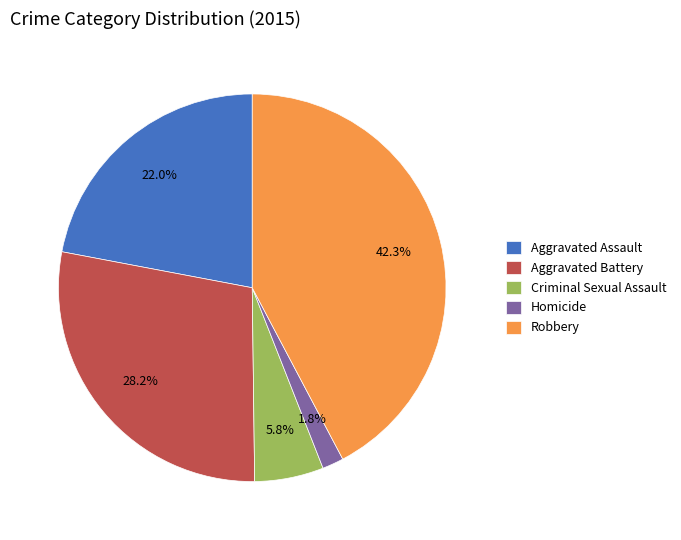

Between Criminal Sexual Assault and Robbery, which is larger?

Robbery